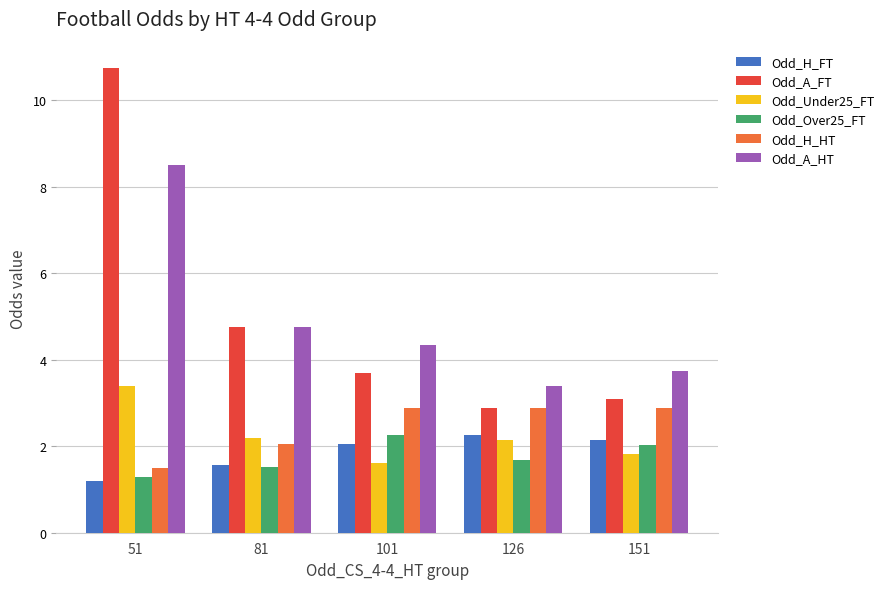

Which category has the highest value across all series?

51